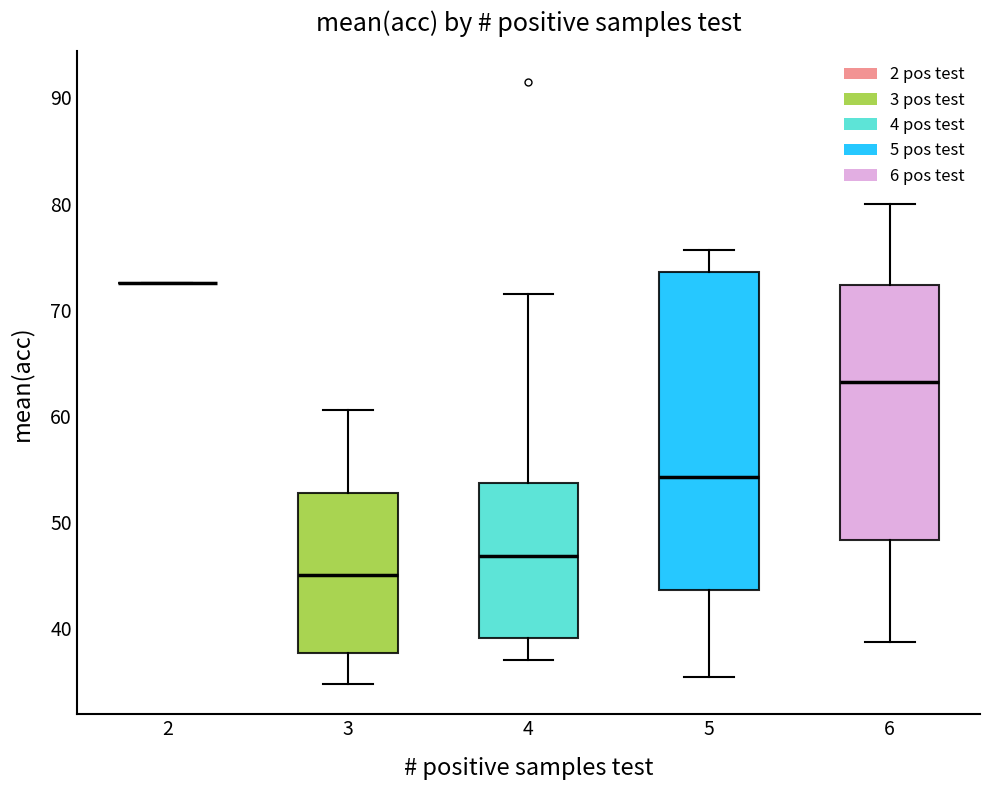

Where does the upper whisker of the box at x = 3 end on the y-axis? The values are not printed on the chart, so give them approximately, as read against the axis.

61